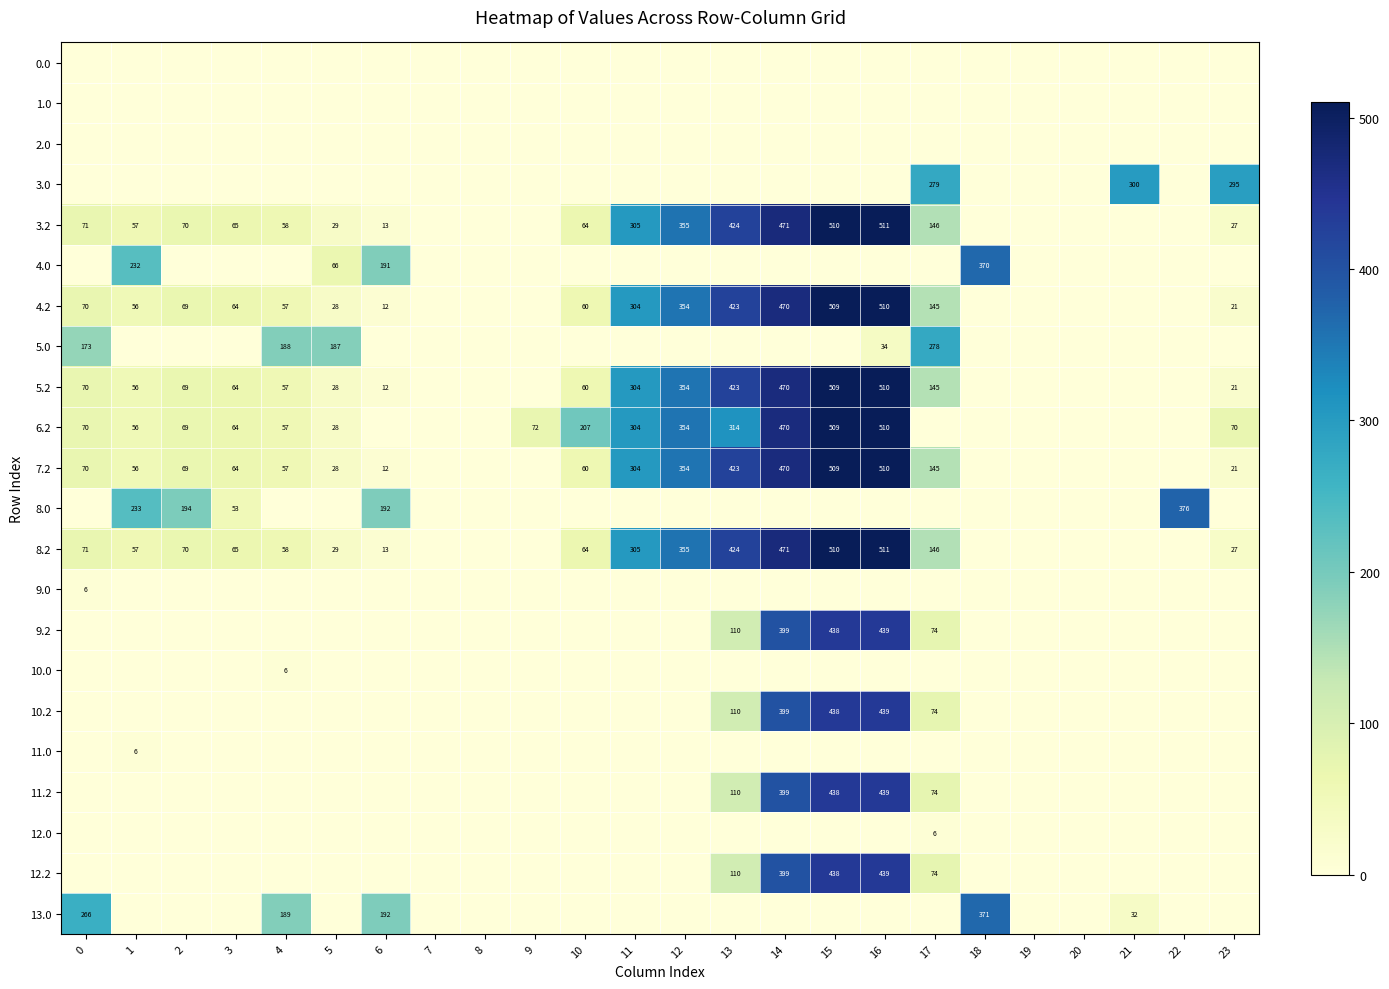

The 10.0 series shows 3 at 4. True or false?

False